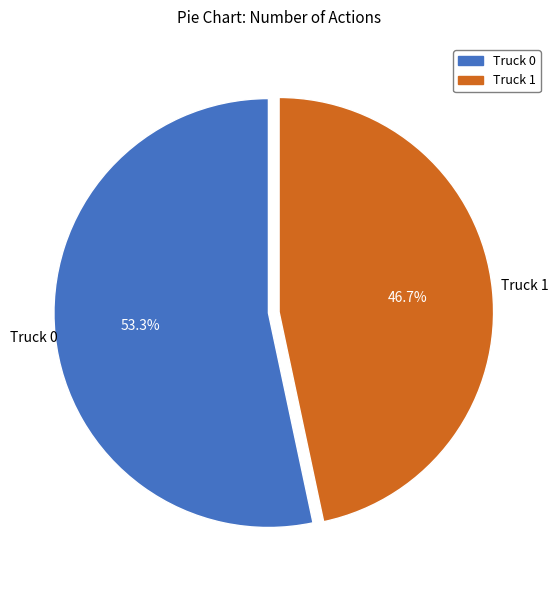

To the nearest percent, what portion does Truck 0 represent?

53%